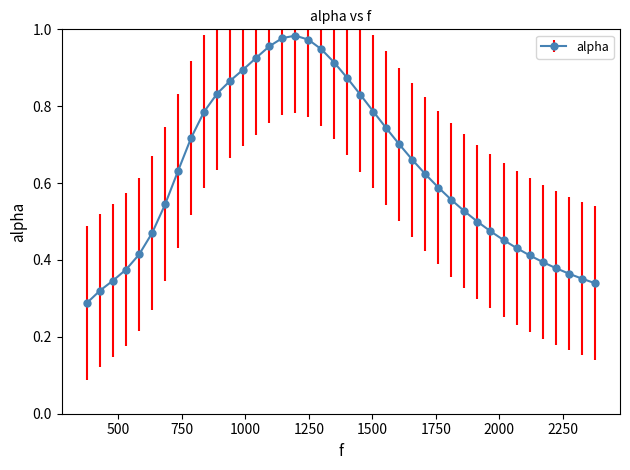

How many interior local peaks (higher than both neighbors) does the data have?

1